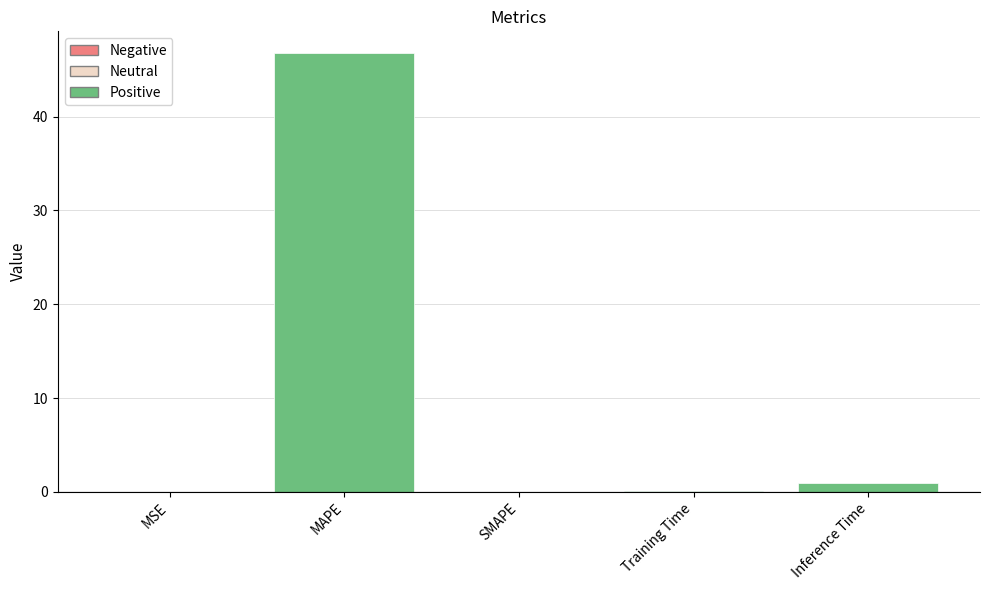

What is the change in value from MSE to Training Time?

+0.1